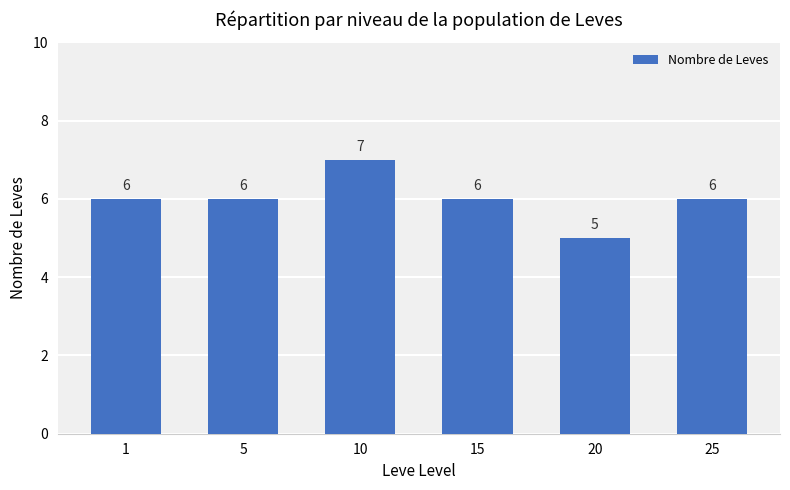

Reading left to right, transcribe all the data shown in this chart.

1=6	5=6	10=7	15=6	20=5	25=6